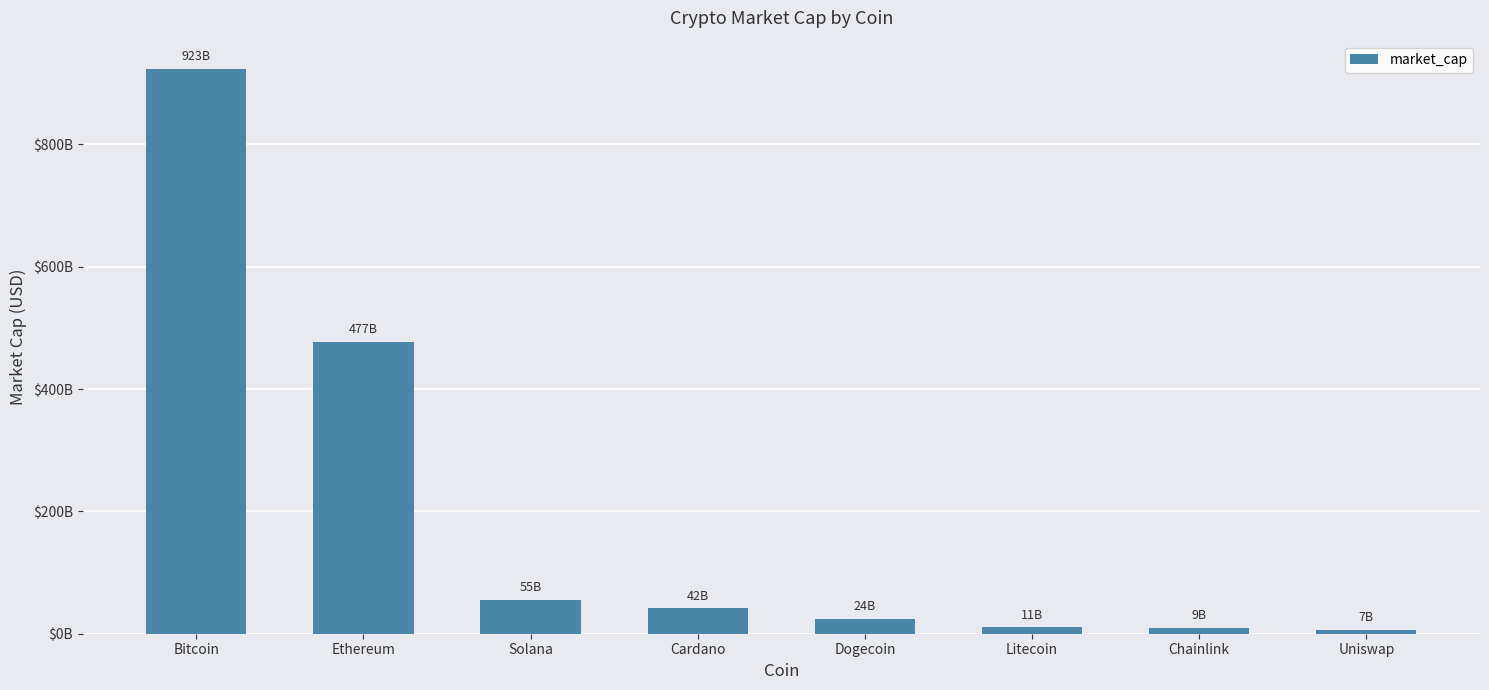

What is the label of the 6th bar from the right?

Solana